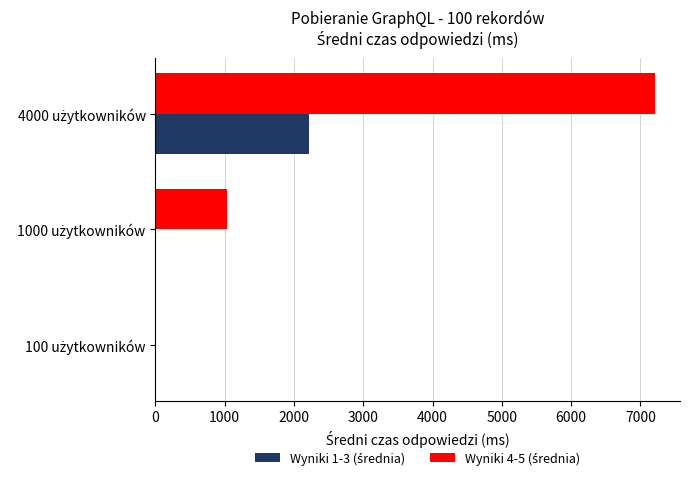

What is the average value of the Wyniki 4-5 (średnia) series?

2747.6